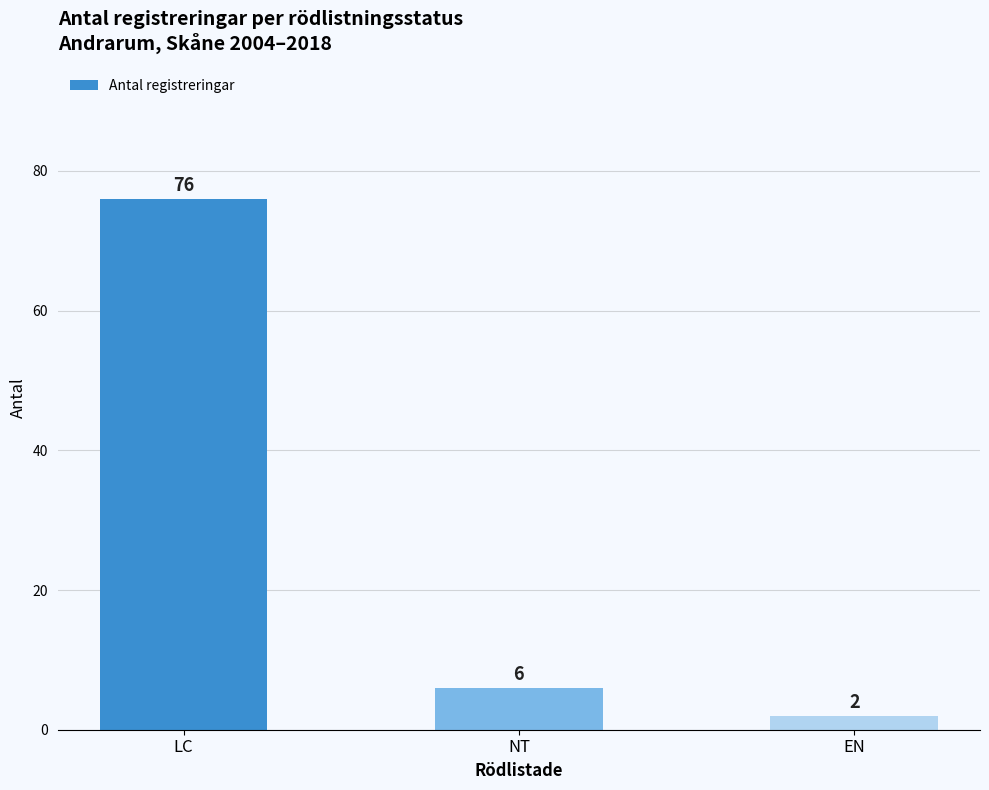

True or false: the data shows 2 at EN.

True